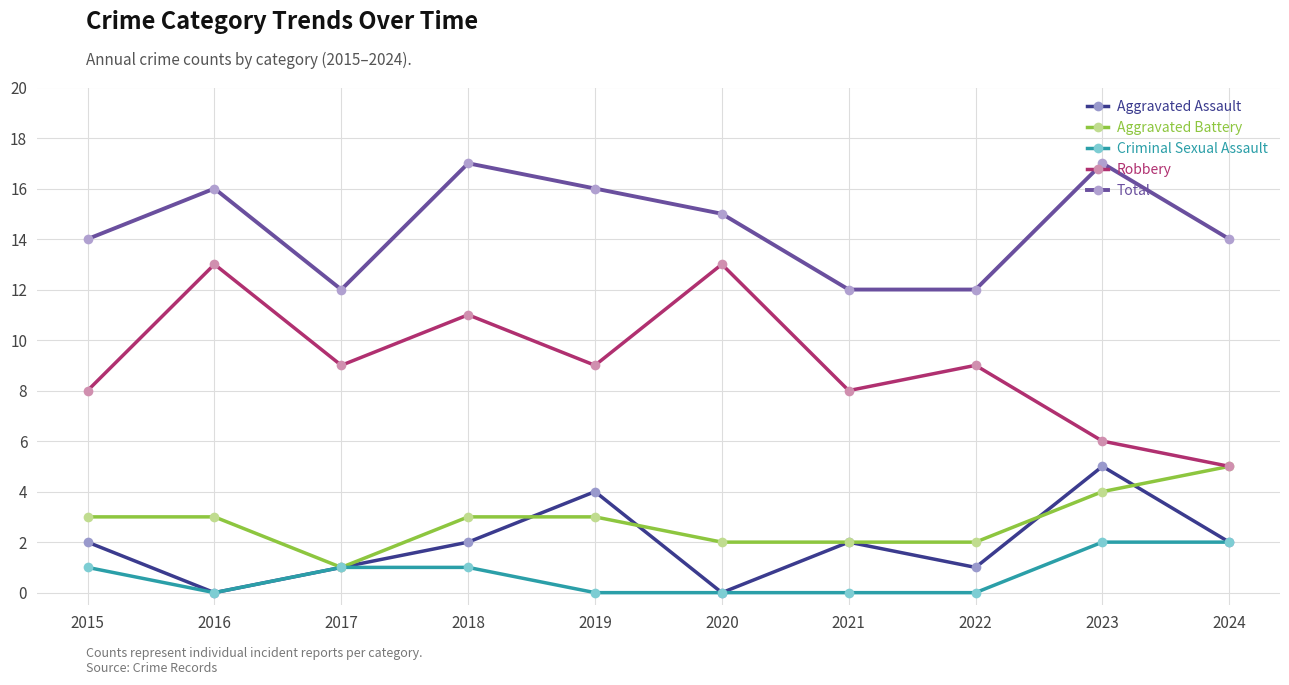

At which category does Robbery reach its first local valley?

2017